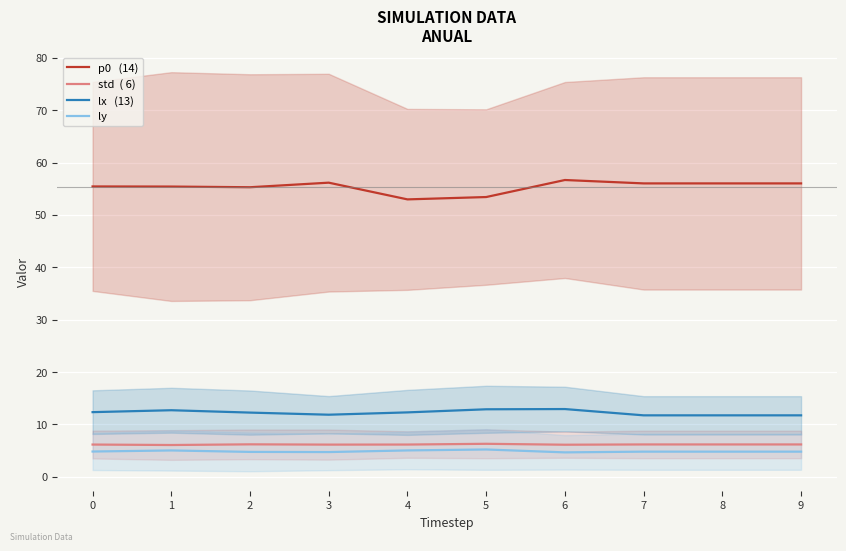

How many series are shown in this chart?

4